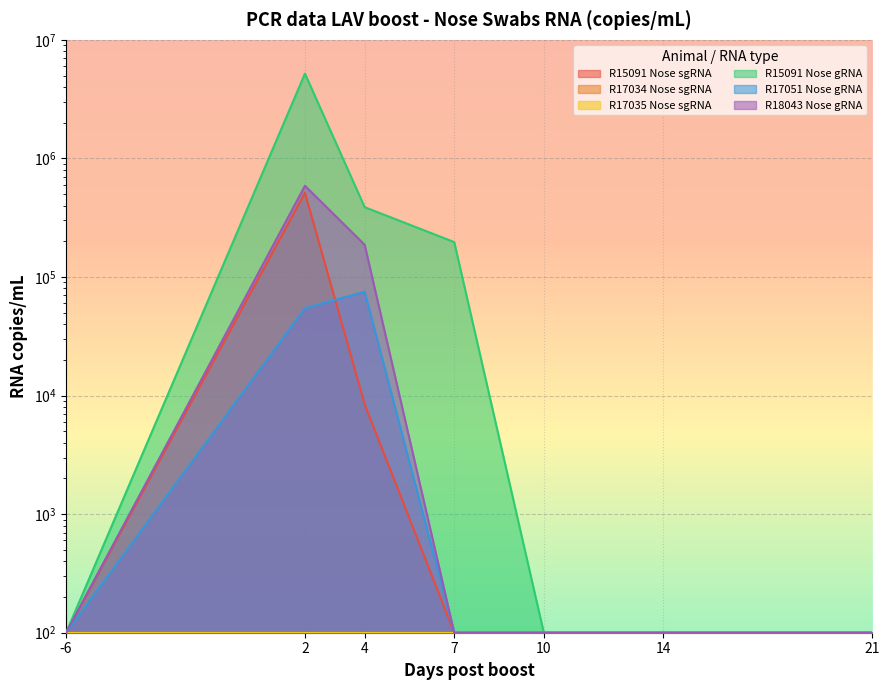

What is the sum of the R15091 Nose sgRNA values at 7 and -6?

200